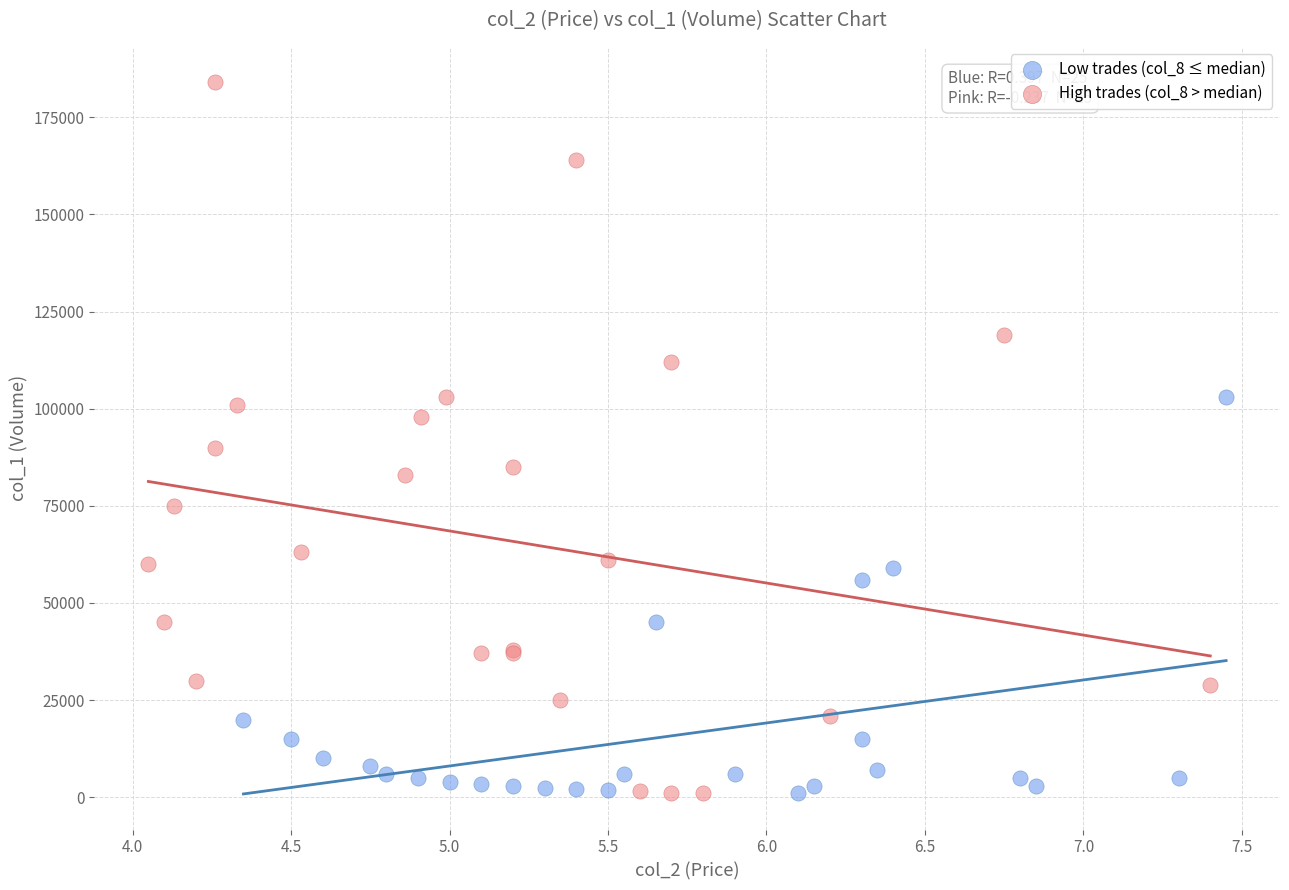

Which series reaches the maximum Y coordinate?

High trades (col_8 > median)